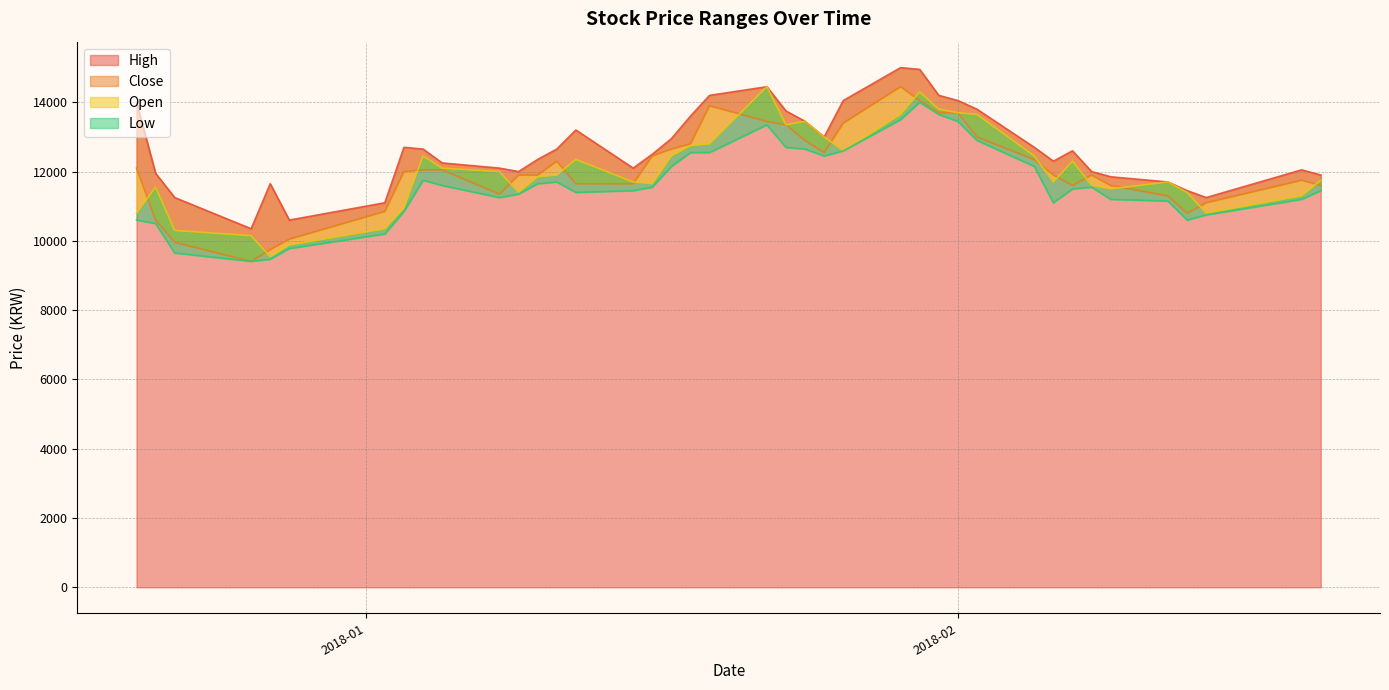

Does the chart display data point markers on the line(s)?

No